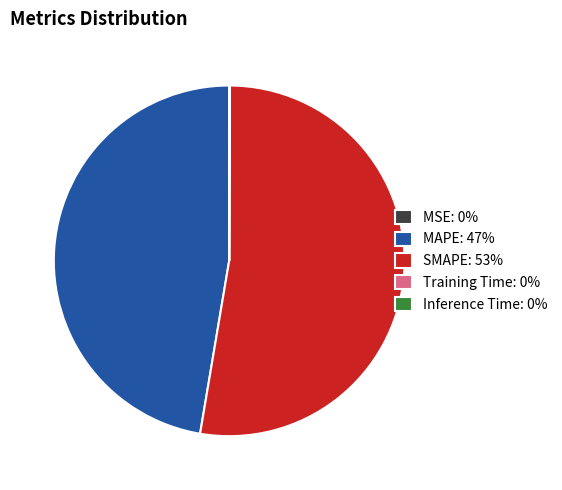

Is it true that MAPE is 58% of the pie?

False